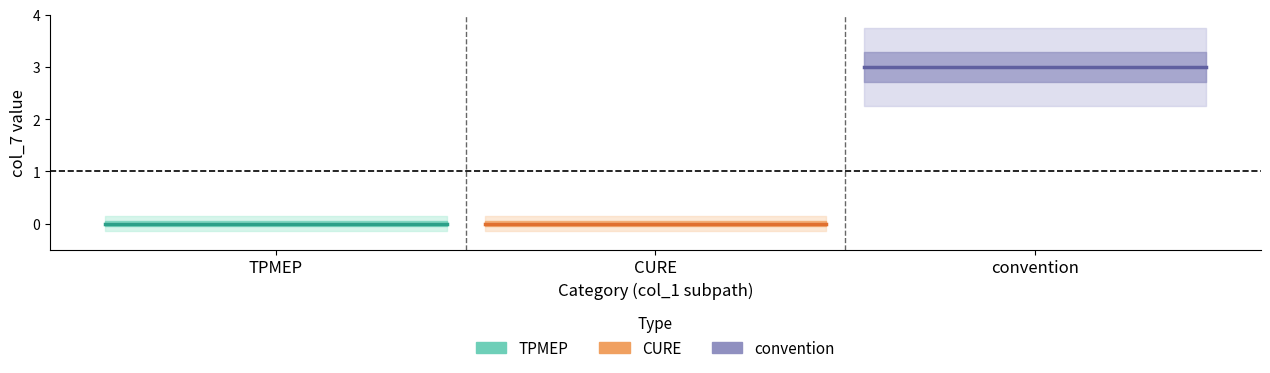

Is the value of TPMEP at TPMEP greater than the value of convention at CURE?

No